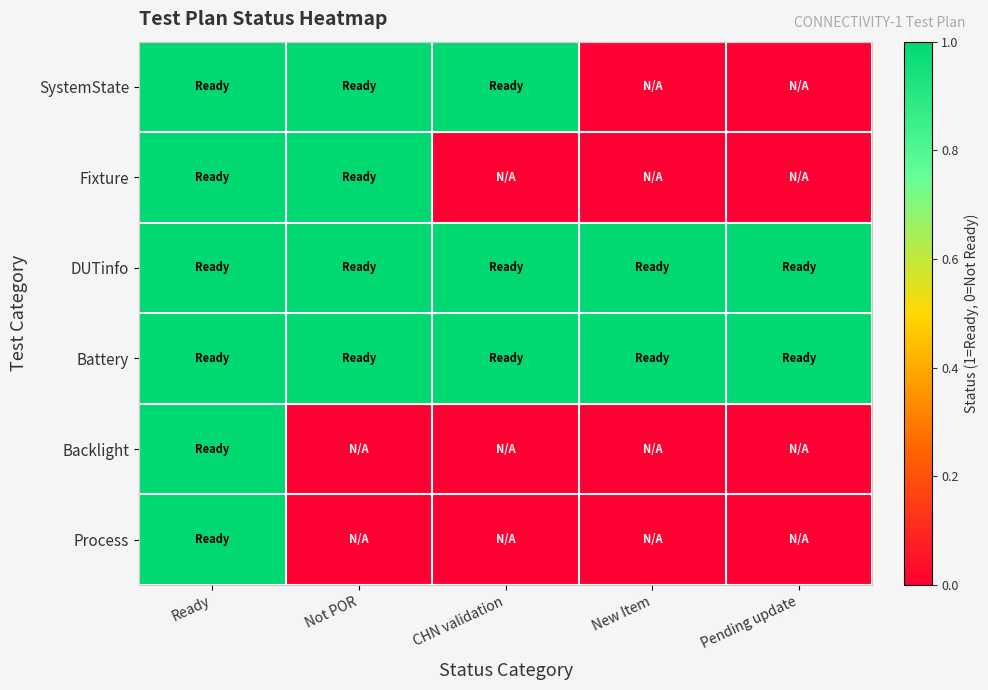

Count the number of categories in the chart.

5